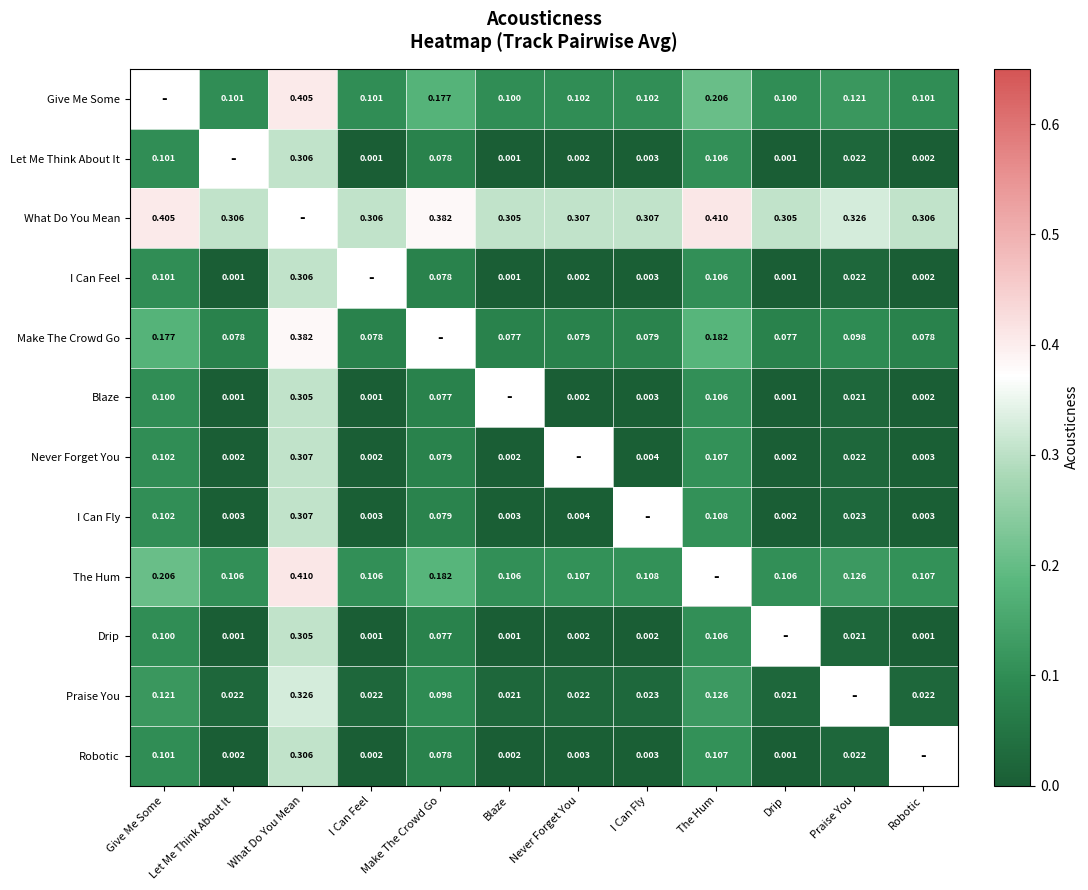

Is the value of The Hum at Robotic greater than the value of Praise You at Let Me Think About It?

Yes